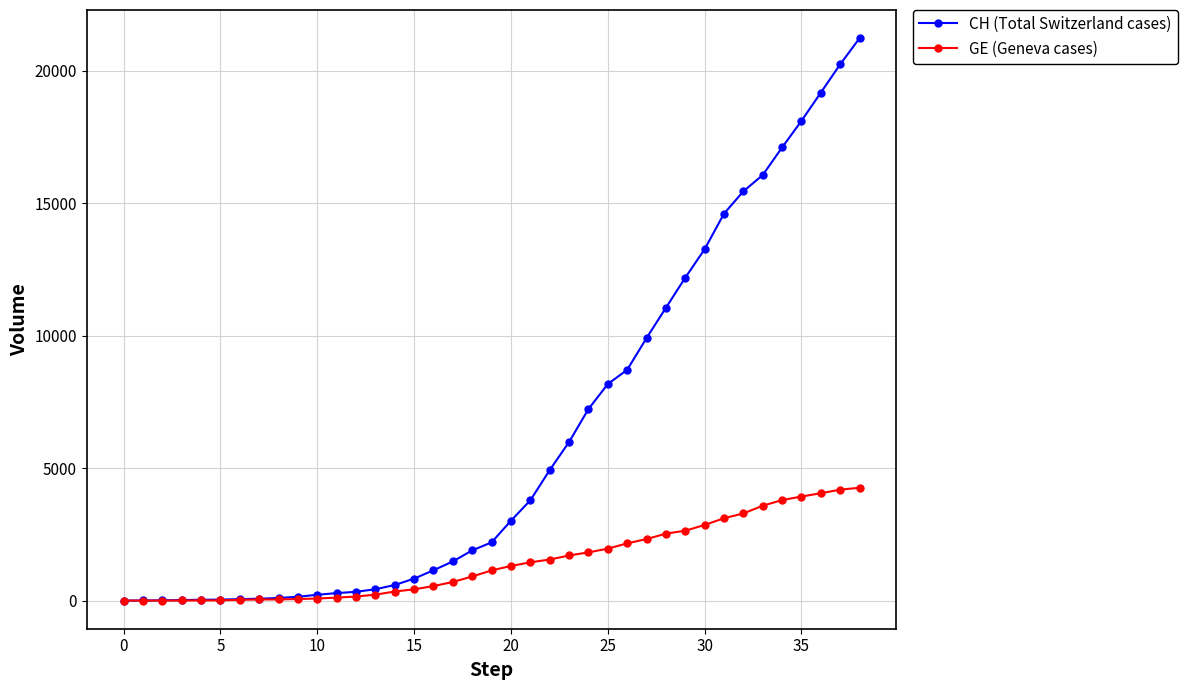

List the series in order of their overall mean, highest first.

CH (Total Switzerland cases), GE (Geneva cases)